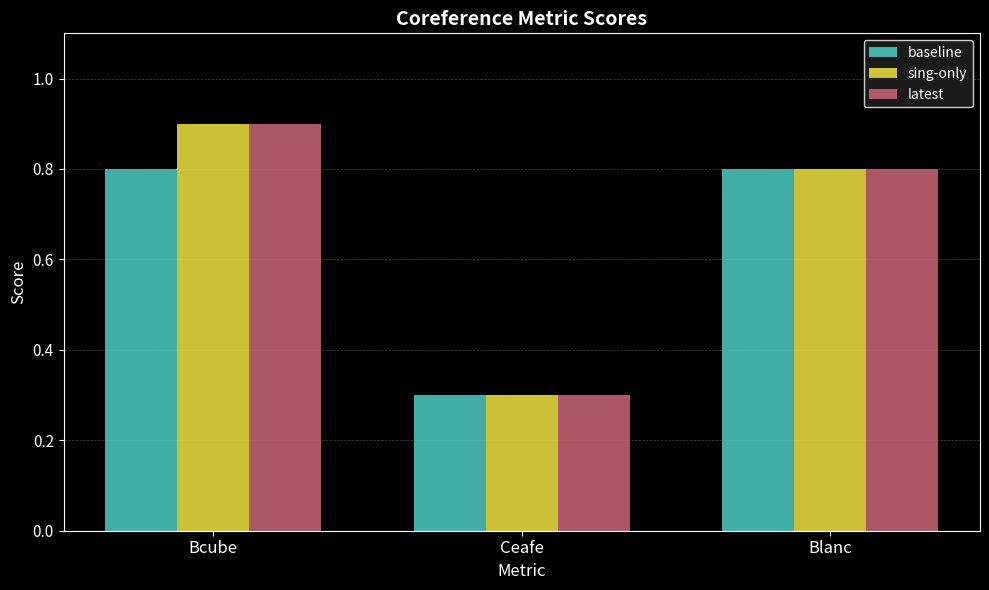

How many bars are there in total?

9